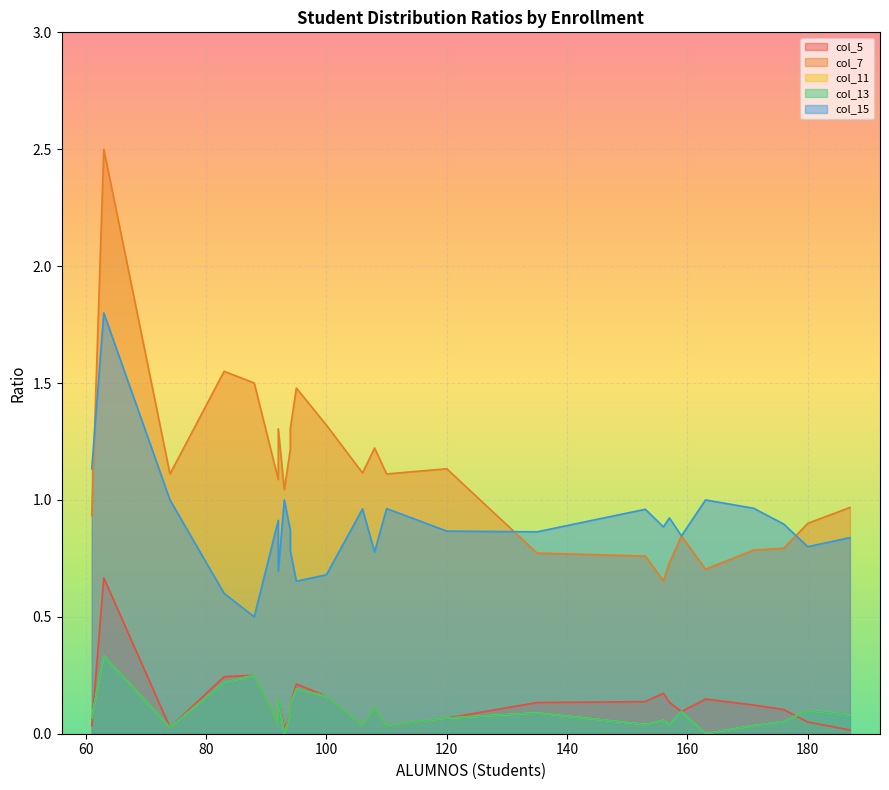

Is the value of col_7 at 94 greater than the value of col_11 at 94?

Yes